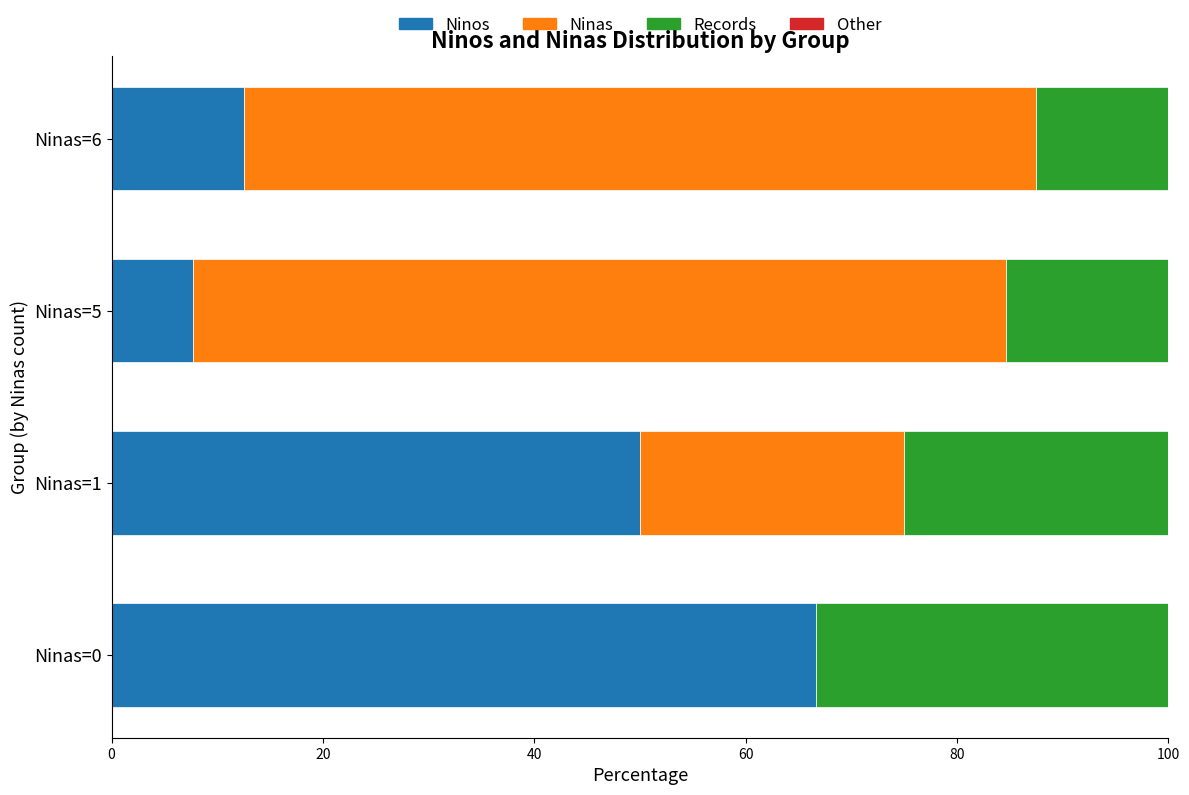

What is the total value across all series at Ninas=1?

100.0